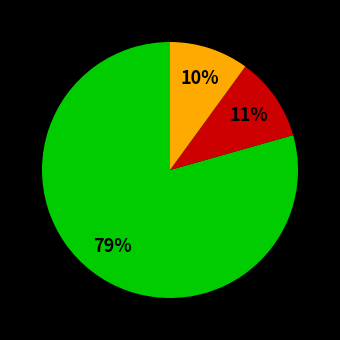

To the nearest percent, what is the difference between the largest and smallest slice percentages?

69%